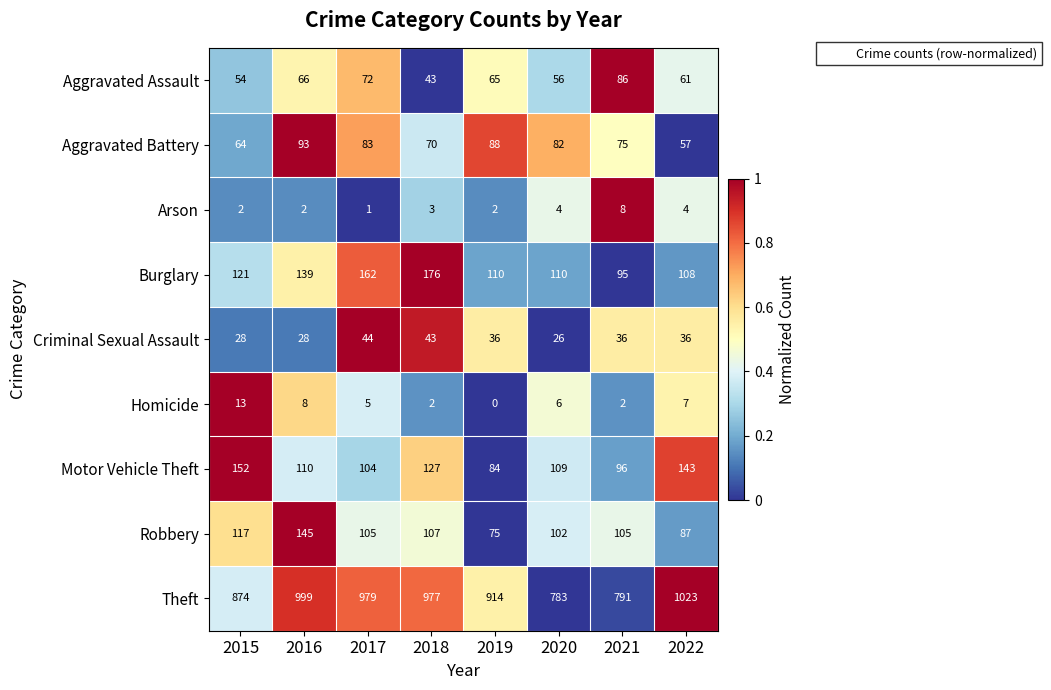

Which series has the widest spread of values?

Theft